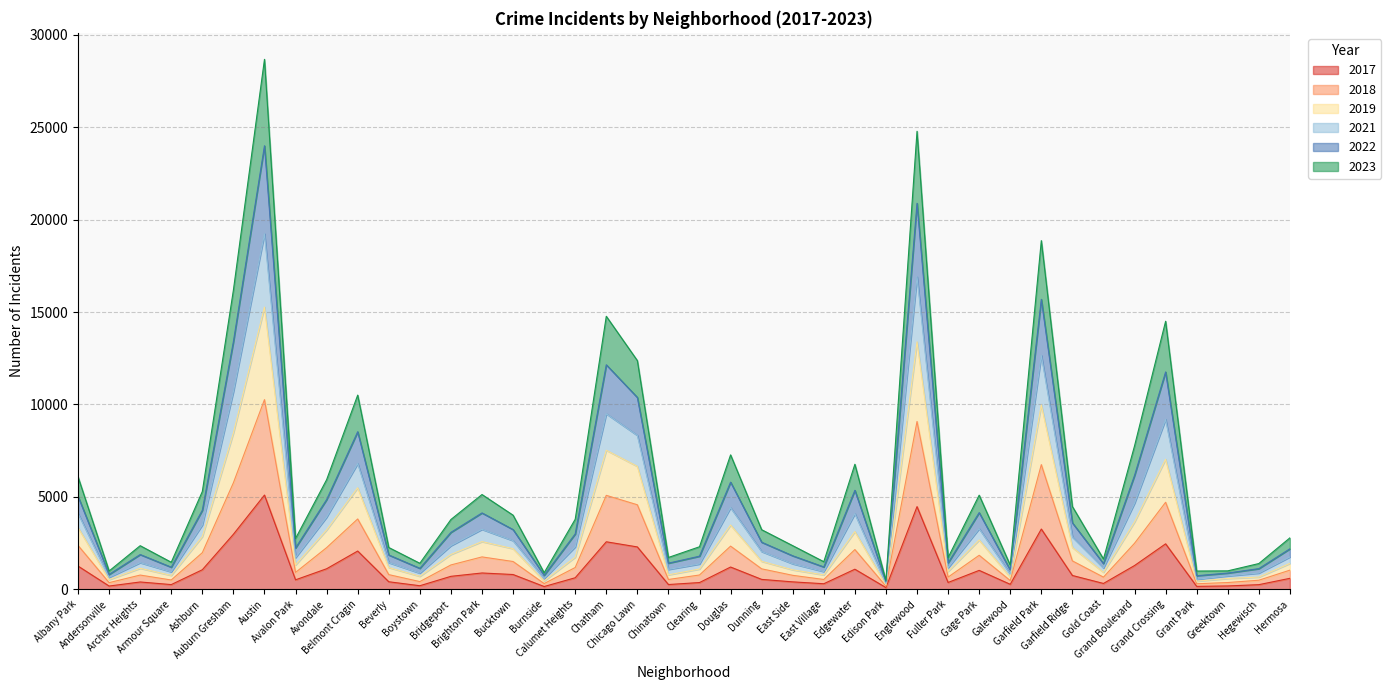

Does the chart display data point markers on the line(s)?

No